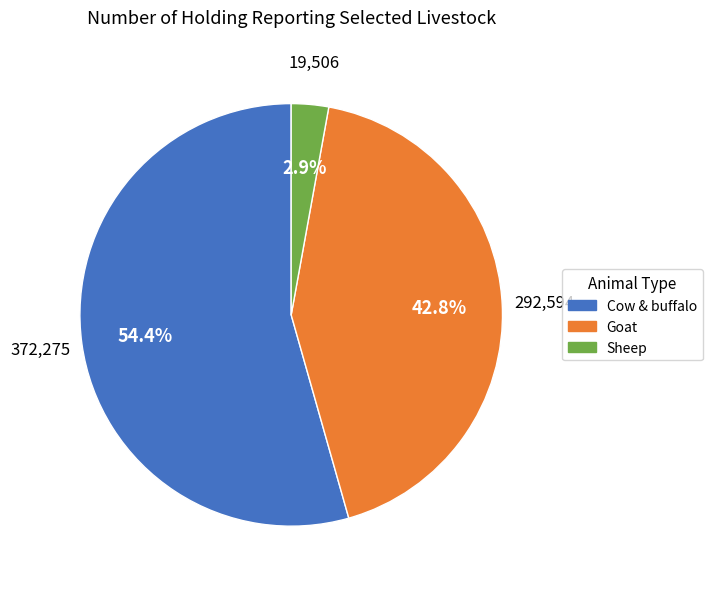

Does any single category account for the majority?

Yes